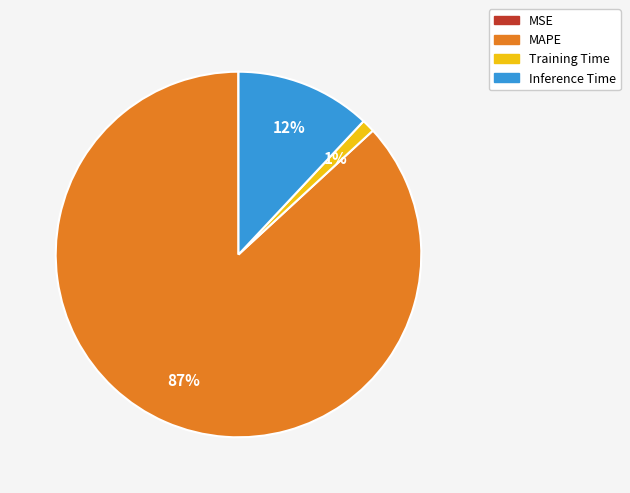

The MAPE slice represents 87% of the pie. True or false?

True